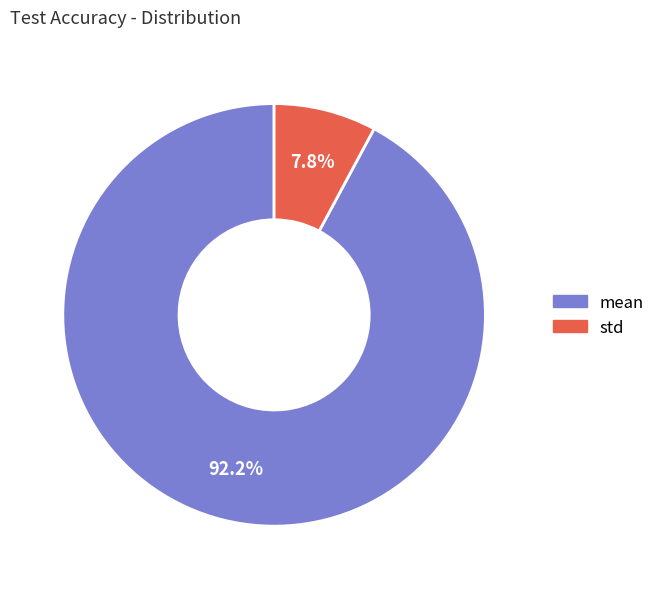

To the nearest percent, what percentage of the pie is std?

8%